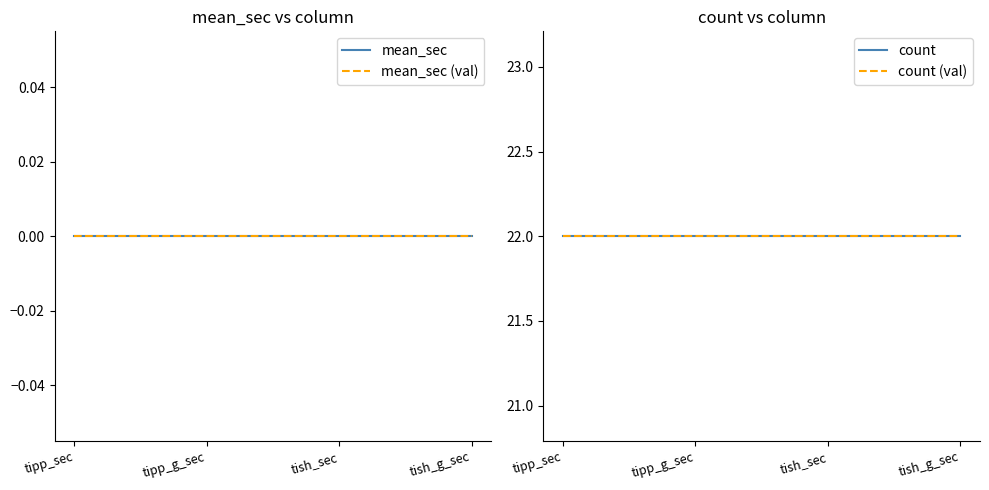

List the labels in order of mean_sec value, smallest first.

tipp_sec, tipp_g_sec, tish_sec, tish_g_sec